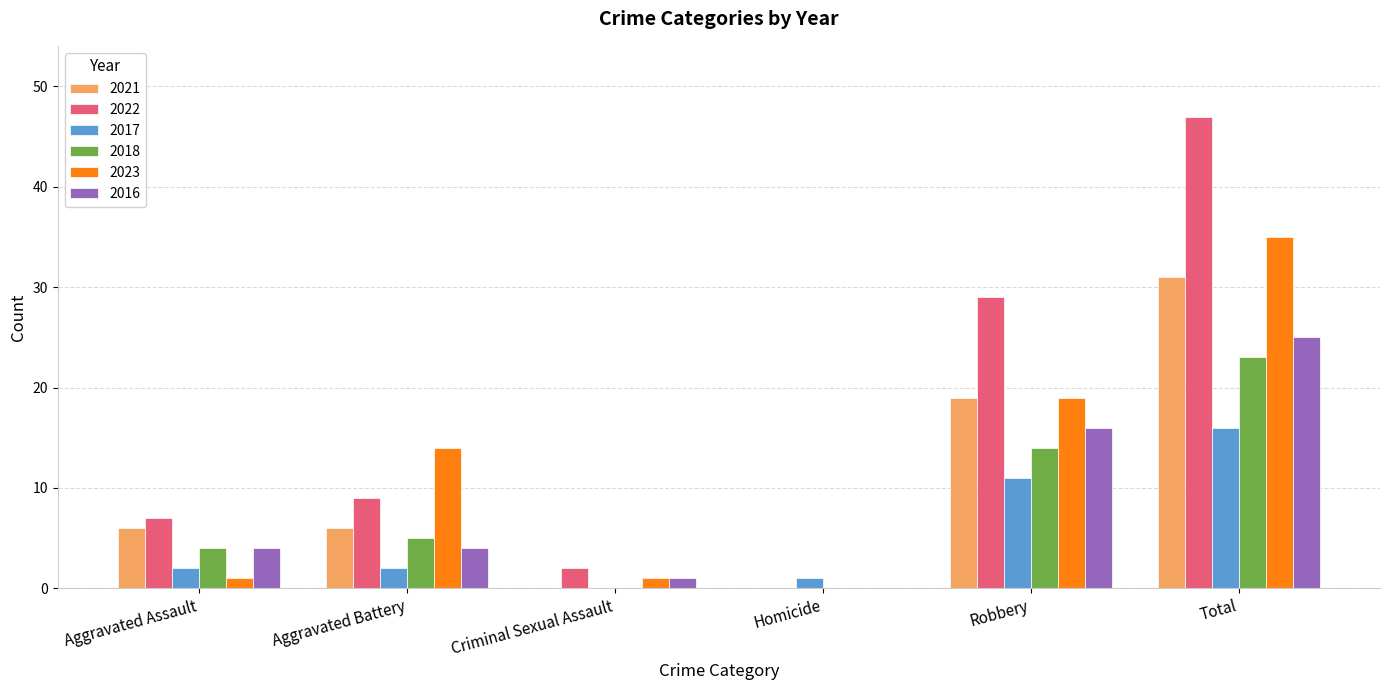

What is the sum of all 2023 values?

70